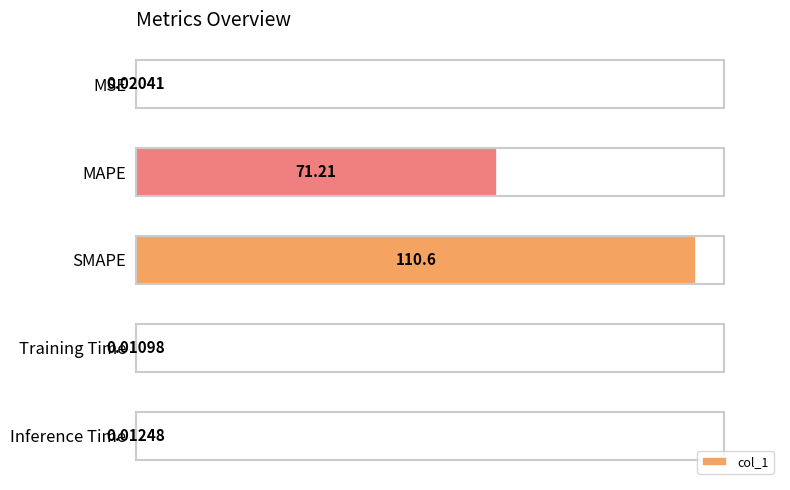

Which has a higher value, MSE or Training Time?

MSE